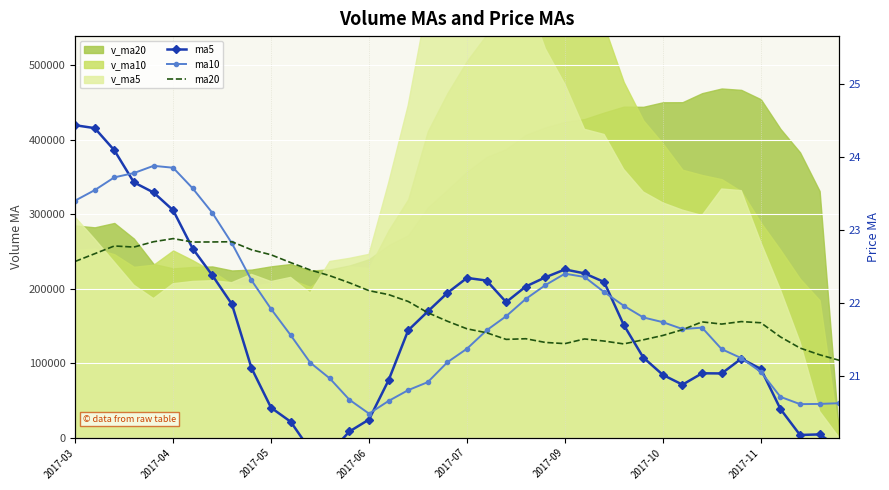

What is the difference between the maximum and minimum values in the ma20 series?

1.7